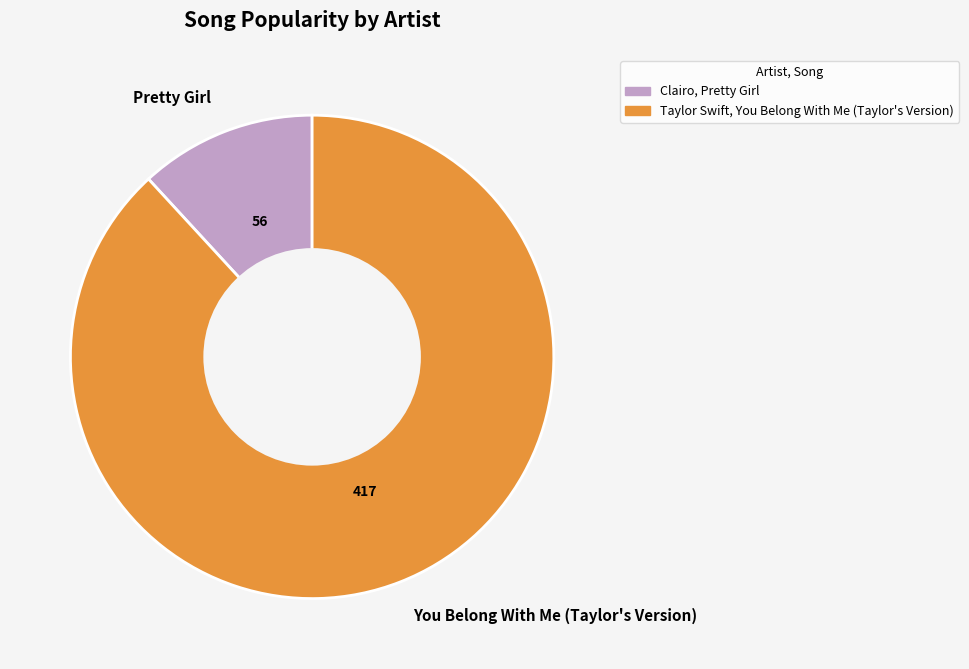

What is the ratio of the value at You Belong With Me (Taylor's Version) to the value at Pretty Girl?

7.4